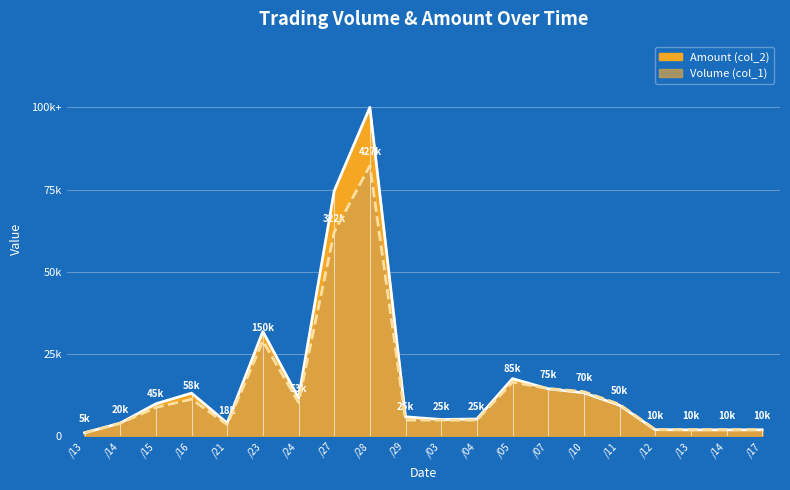

What is the sum of all Amount (col_2) values?

327.2